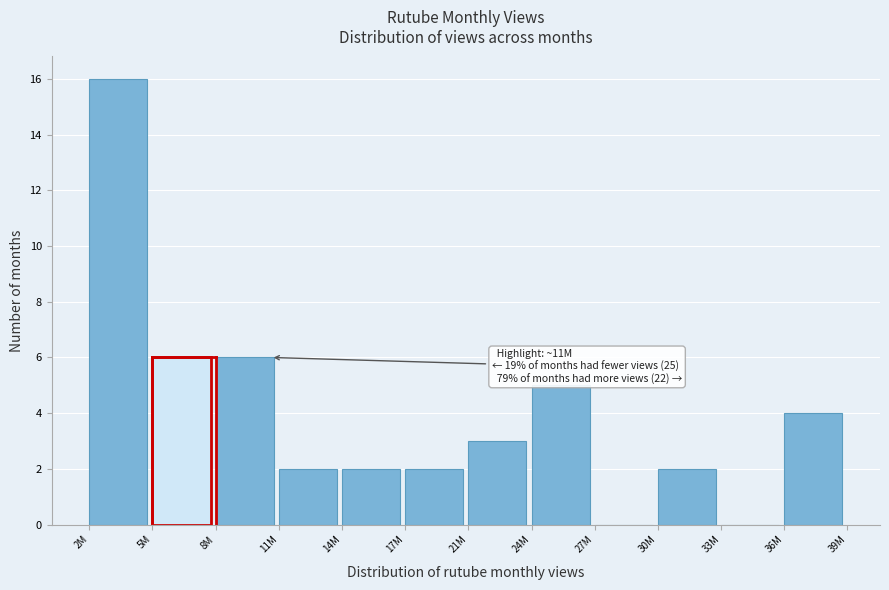

Reading right to left, extract all data points from this chart.

36M=4	33M=0	30M=2	27M=0	24M=5	21M=3	17M=2	14M=2	11M=2	8M=6	5M=6	2M=16